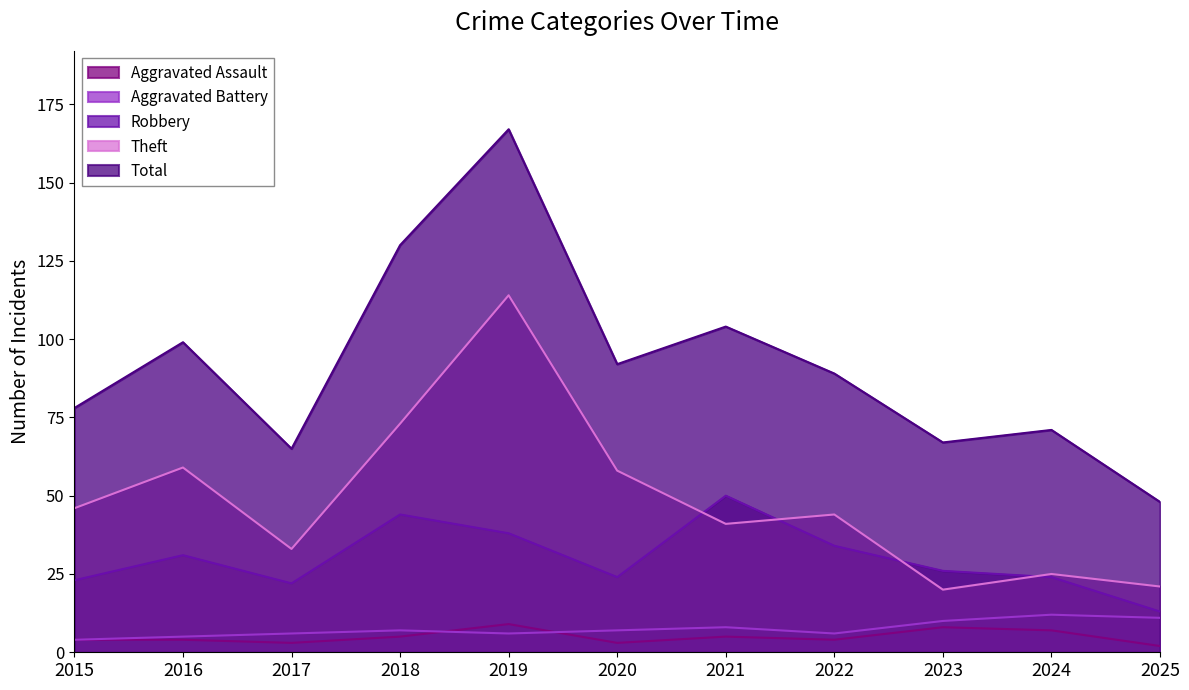

What is the value of the Aggravated Assault point at the 2nd from the left?

4